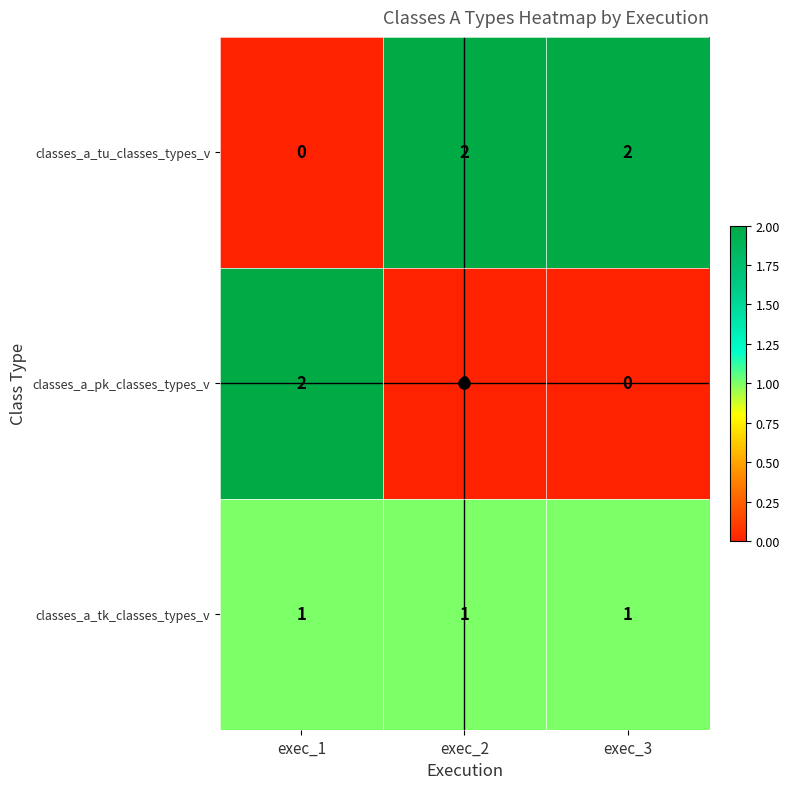

Which series has the largest total across all categories?

classes_a_tu_classes_types_v